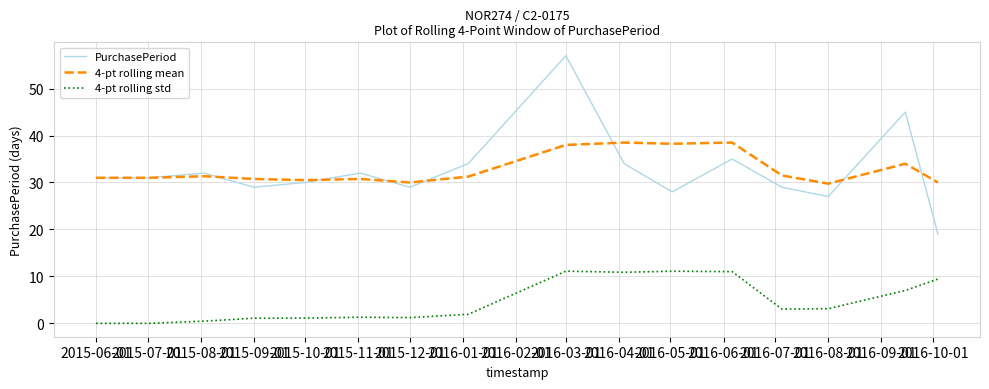

True or false: 4-pt rolling std and 4-pt rolling mean intersect in this chart.

False